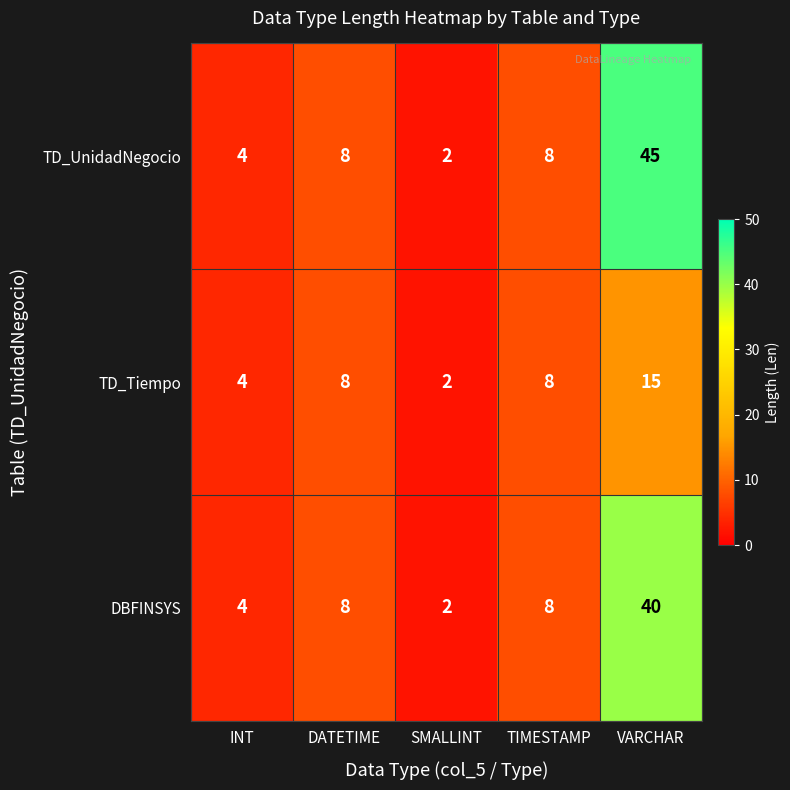

Reading left to right, extract all data points from this chart.

TD_UnidadNegocio: 4	8	2	8	45
TD_Tiempo: 4	8	2	8	15
DBFINSYS: 4	8	2	8	40